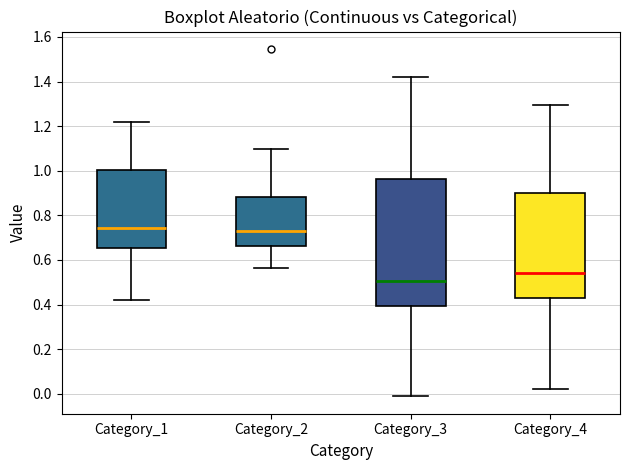

Reading left to right, transcribe this box plot: for each box, give where its median line is, the range the box spans, and where its two whiskers end, as read against the y-axis. The values are not printed on the chart, so give them approximately, as read against the axis.

Category_1: median 0.74, box 0.66 to 1.00, whiskers 0.42 to 1.22
Category_2: median 0.72, box 0.66 to 0.88, whiskers 0.56 to 1.10
Category_3: median 0.50, box 0.40 to 0.96, whiskers -0.02 to 1.42
Category_4: median 0.54, box 0.42 to 0.90, whiskers 0.02 to 1.30